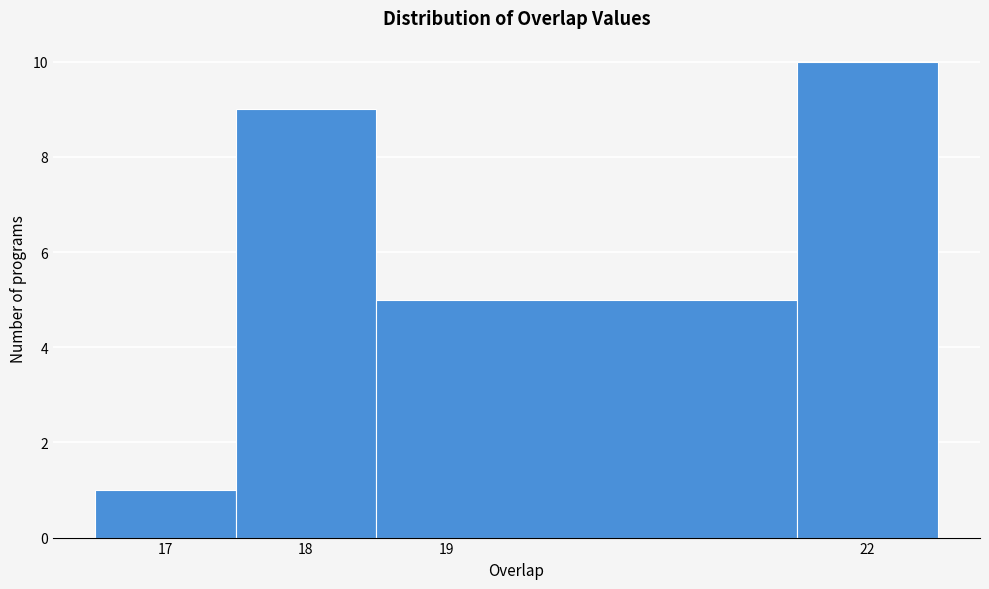

Reading left to right, transcribe this chart: for each bar, give the range it covers on the x-axis and its height. The values are not printed on the chart, so give them approximately, as read against the axis.

16.5 to 17.5: 1
17.5 to 18.5: 9
18.5 to 21.5: 5
21.5 to 22.5: 10